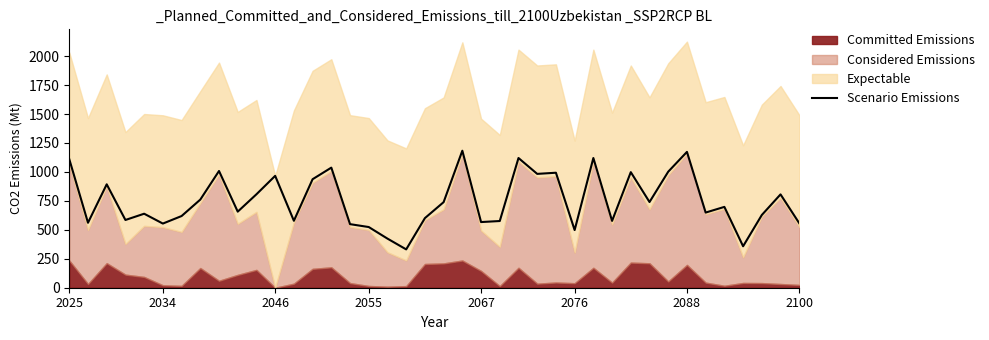

What is the highest value of the Scenario Emissions series?

1183